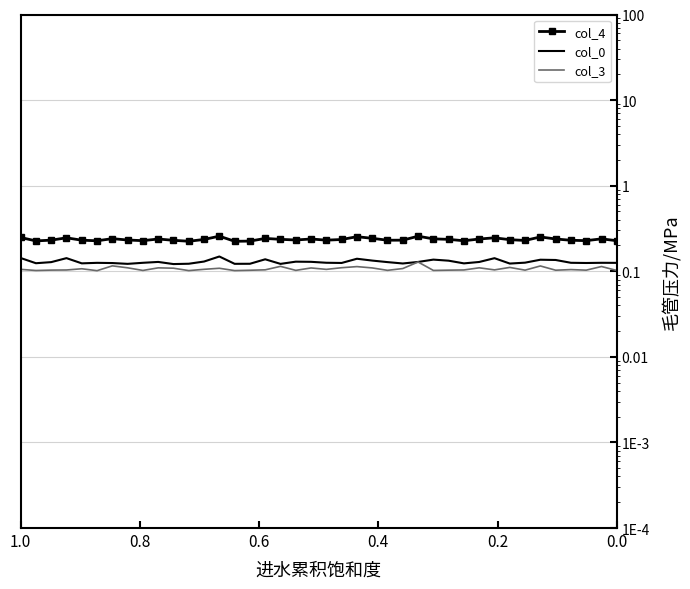

The col_4 series shows 0.1 at 36. True or false?

False